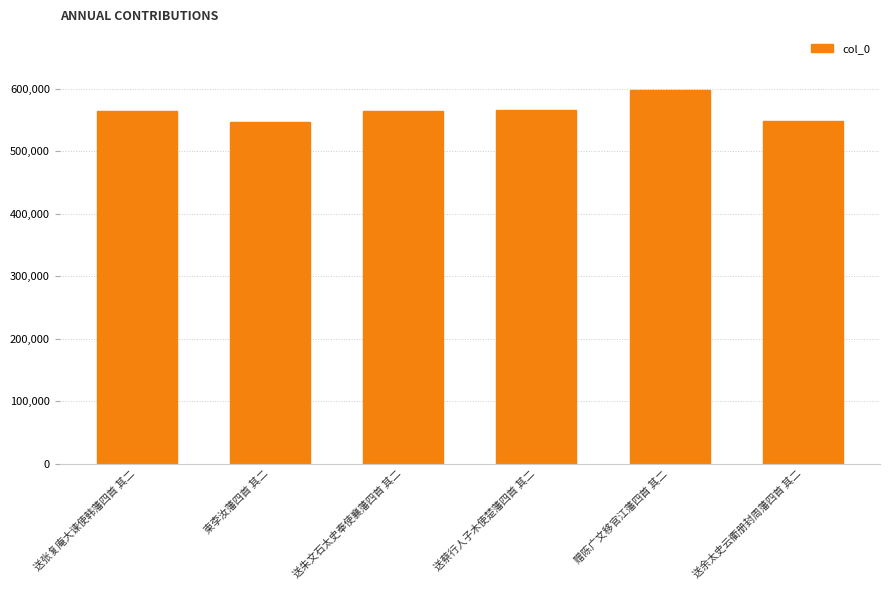

What position from the left is 送张复庵大谏使韩藩四首 其二?

1